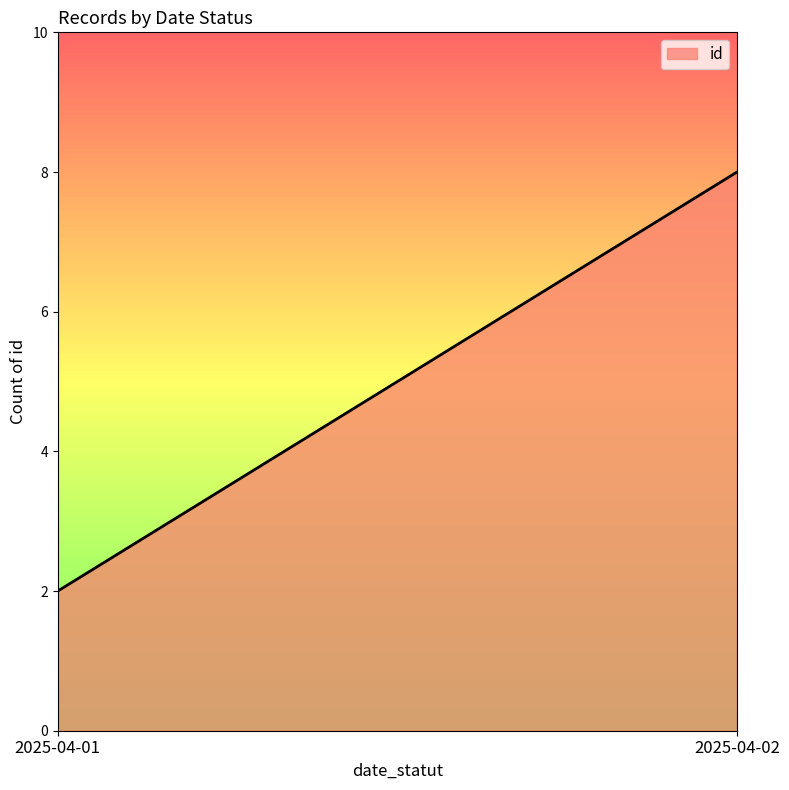

List the labels in order of value, smallest first.

2025-04-01, 2025-04-02